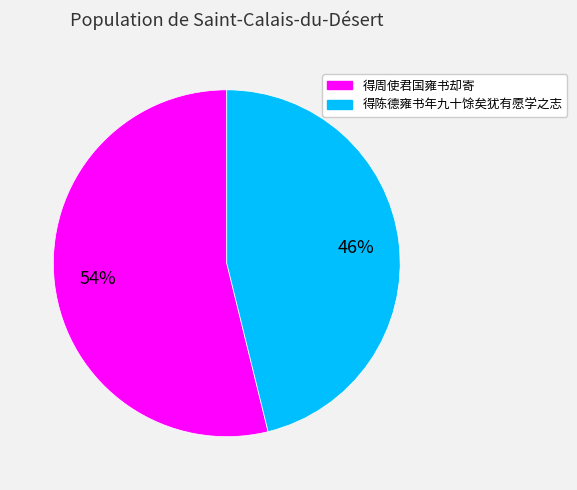

Is there a majority slice in this chart?

Yes